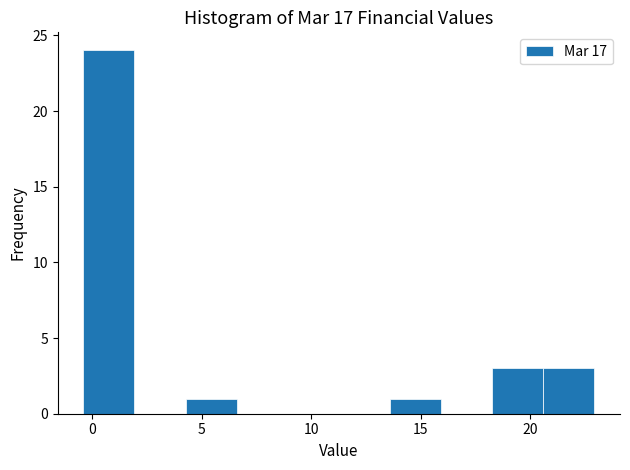

How tall is the bar that spans -0.5 to 2.0 on the x-axis? Neither the bar edges nor the heights are printed on the chart, so give them approximately, as read against the axes.

24